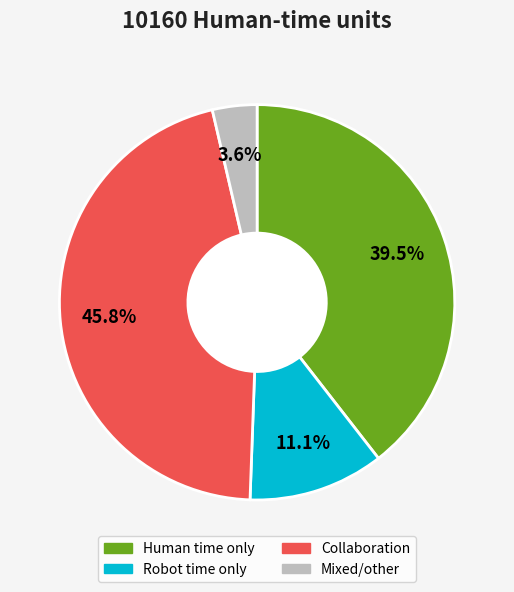

Does any single category account for the majority?

No